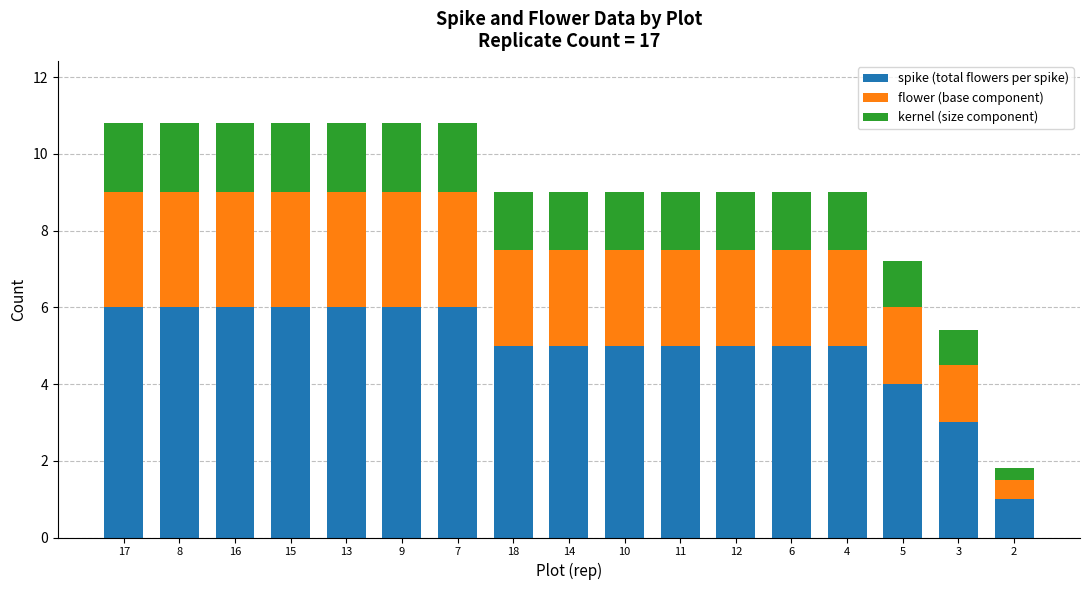

What is the sum of all spike (total flowers per spike) values?

85.0